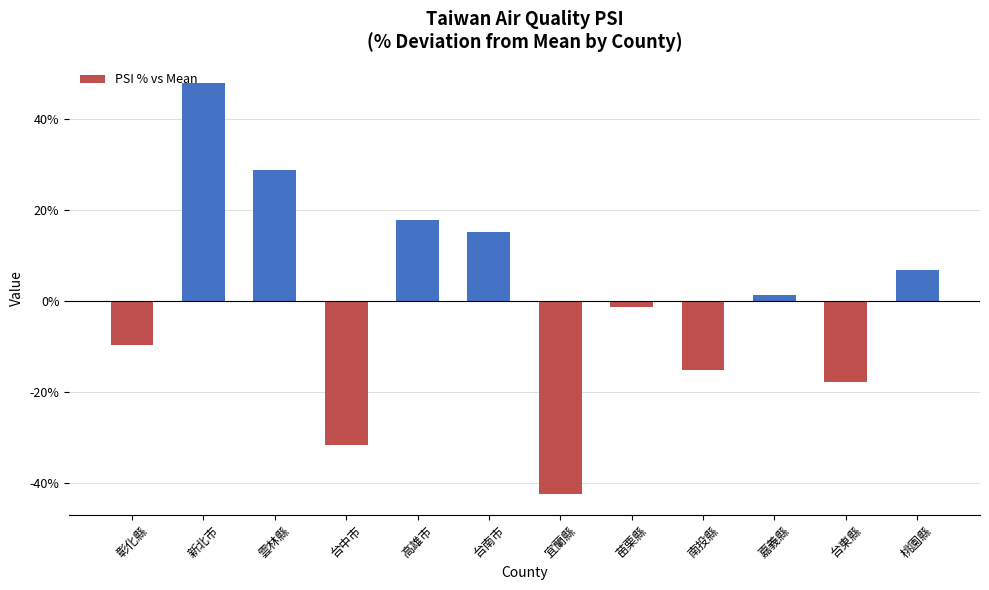

What is the label of the 2nd bar from the left?

新北市